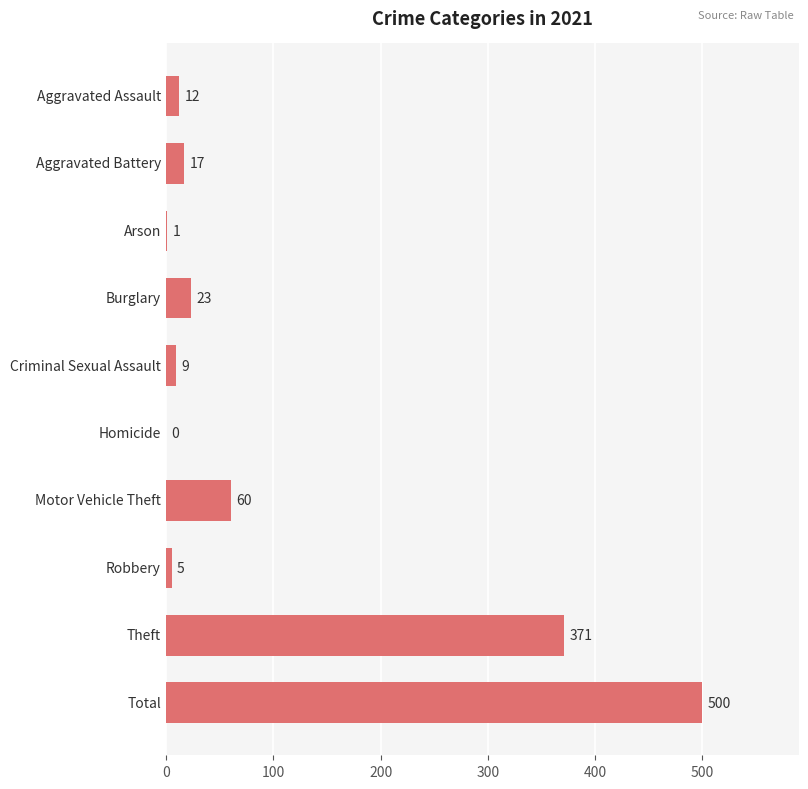

What is the greatest value displayed?

500